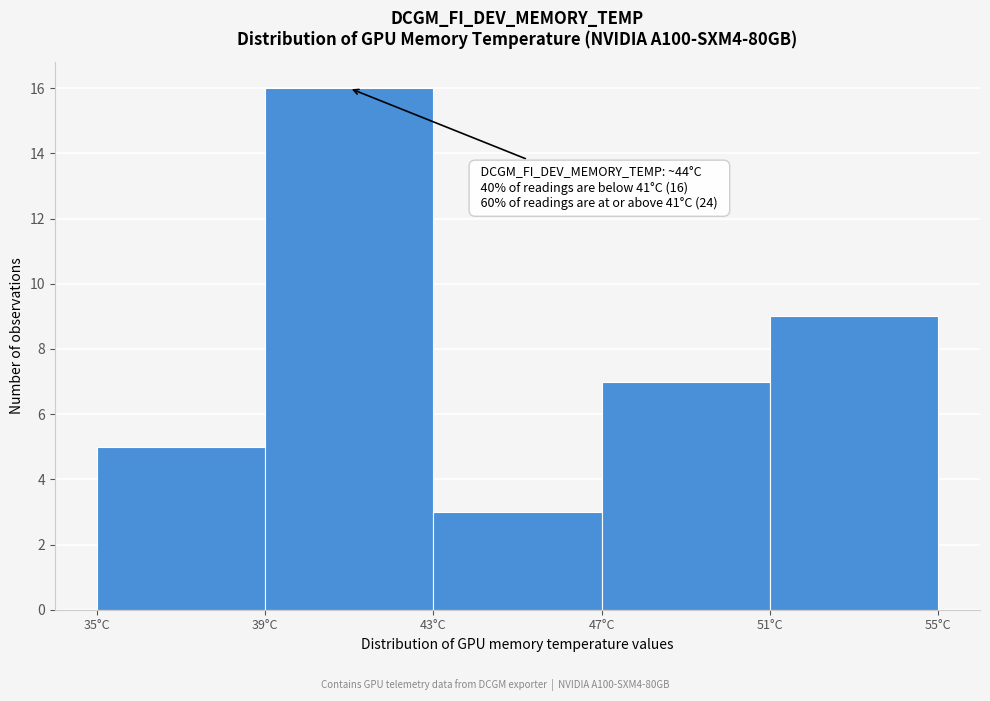

Which range on the x-axis has the tallest bar?

39 to 43